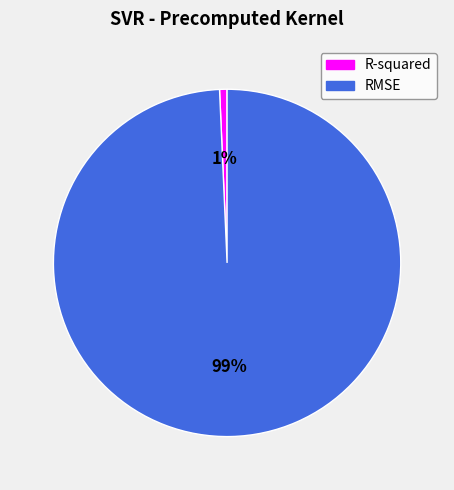

Does RMSE account for over 50% of the chart?

Yes